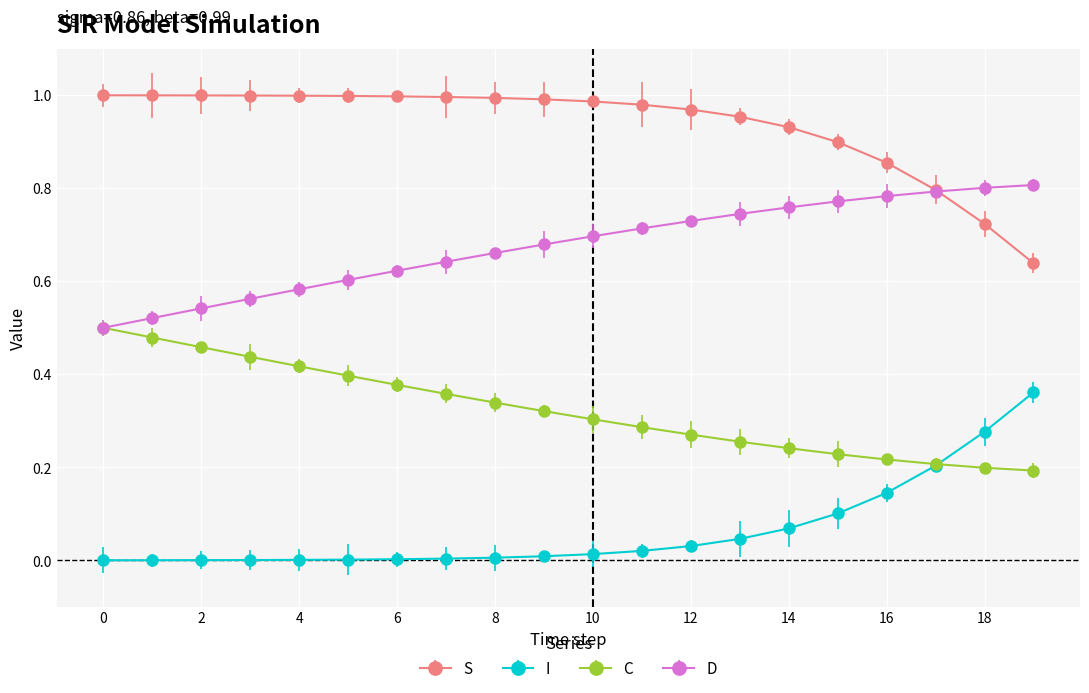

True or false: I and D intersect in this chart.

False